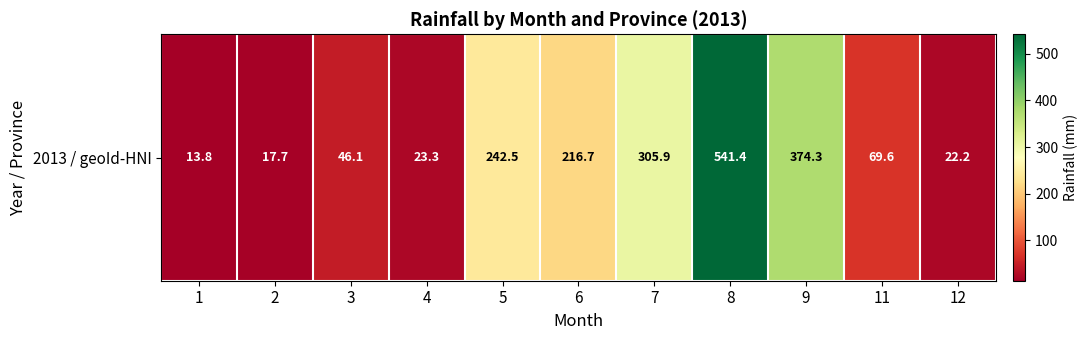

What is the smallest value displayed?

13.8